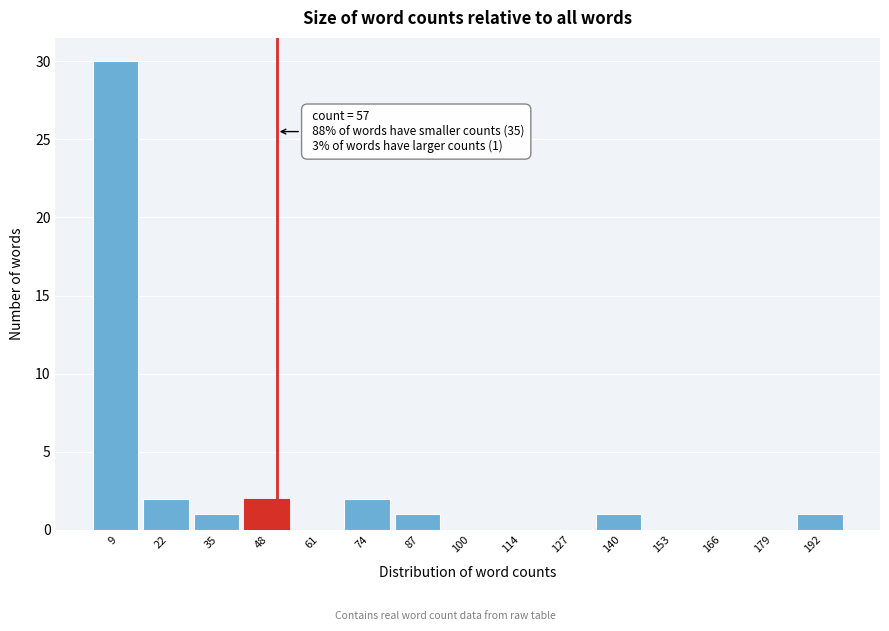

Reading left to right, list all the values displayed in this chart.

9=30	22=2	35=1	48=2	61=0	74=2	87=1	100=0	114=0	127=0	140=1	153=0	166=0	179=0	192=1